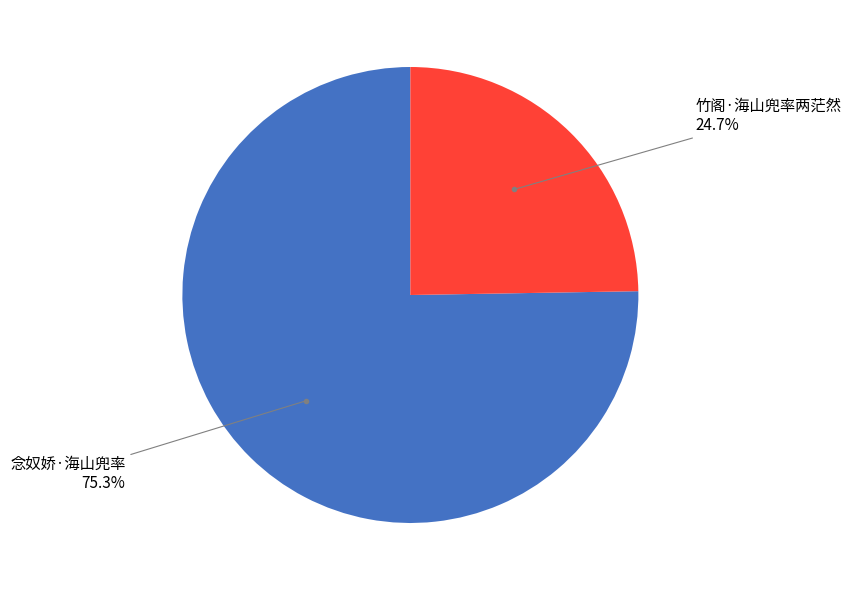

Is there any slice that represents more than half of the pie?

Yes